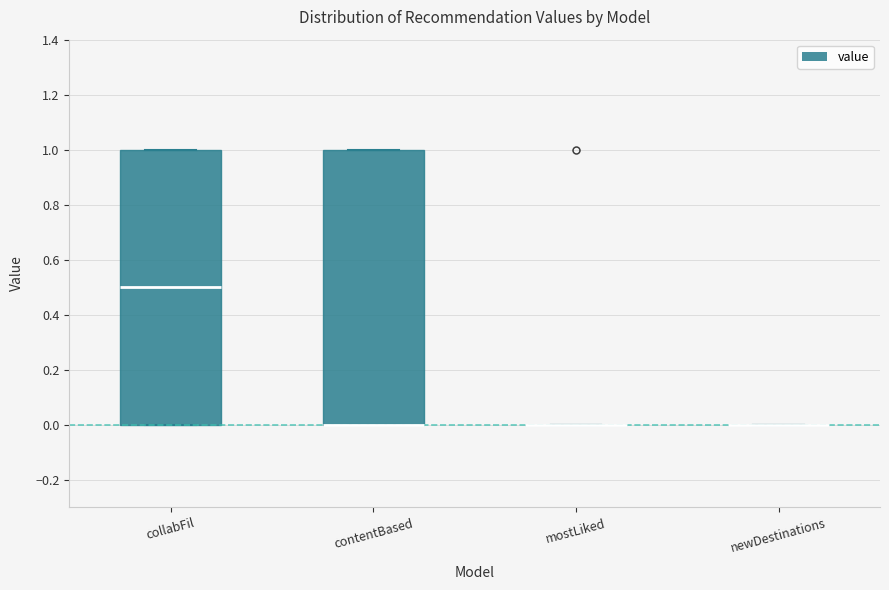

Reading left to right, read every box against the y-axis: the position of its median line, the range the box covers, and the ends of its whiskers. The values are not printed on the chart, so give them approximately, as read against the axis.

collabFil: median 0.5, box 0.0 to 1.0, whiskers 0.0 to 1.0
contentBased: median 0.0 (drawn on the box's lower edge), box 0.0 to 1.0, whiskers 0.0 to 1.0
mostLiked: box collapsed to a line at 0.0, whiskers 0.0 to 0.0
newDestinations: box collapsed to a line at 0.0, whiskers 0.0 to 0.0